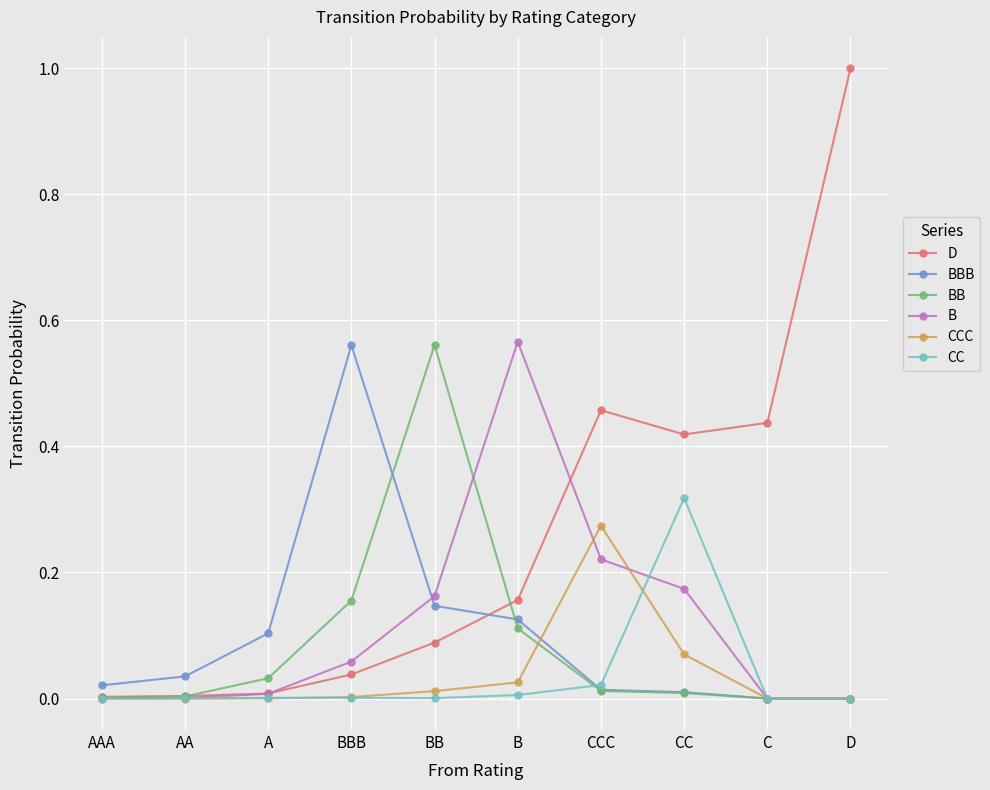

What is the label of the 2nd point from the left?

AA